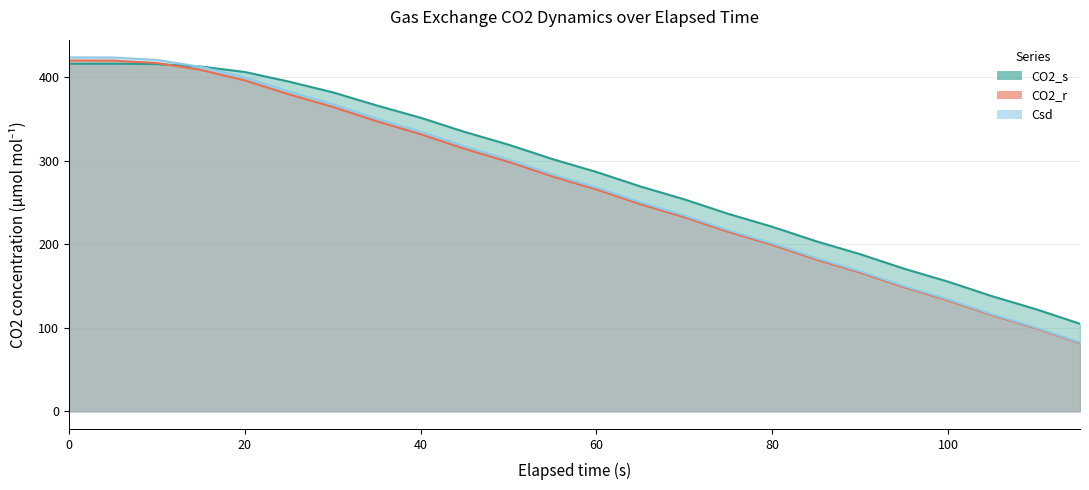

Does the chart have visible grid lines?

Yes